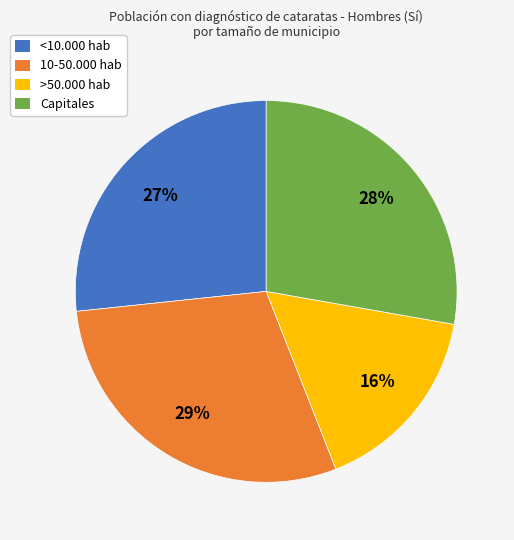

Count the number of slices in the pie.

4